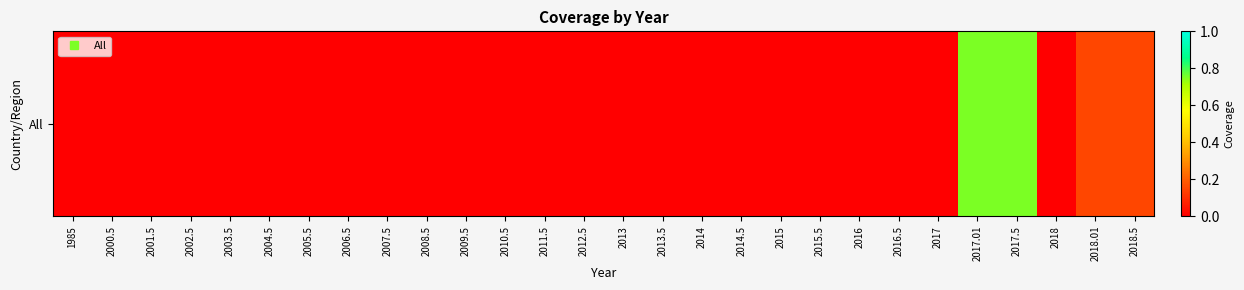

Reading right to left, transcribe all the data shown in this chart.

2018.5=0.1	2018.01=0.1	2018=0.0	2017.5=0.8	2017.01=0.8	2017=0.0	2016.5=0.0	2016=0.0	2015.5=0.0	2015=0.0	2014.5=0.0	2014=0.0	2013.5=0.0	2013=0.0	2012.5=0.0	2011.5=0.0	2010.5=0.0	2009.5=0.0	2008.5=0.0	2007.5=0.0	2006.5=0.0	2005.5=0.0	2004.5=0.0	2003.5=0.0	2002.5=0.0	2001.5=0.0	2000.5=0.0	1985=0.0